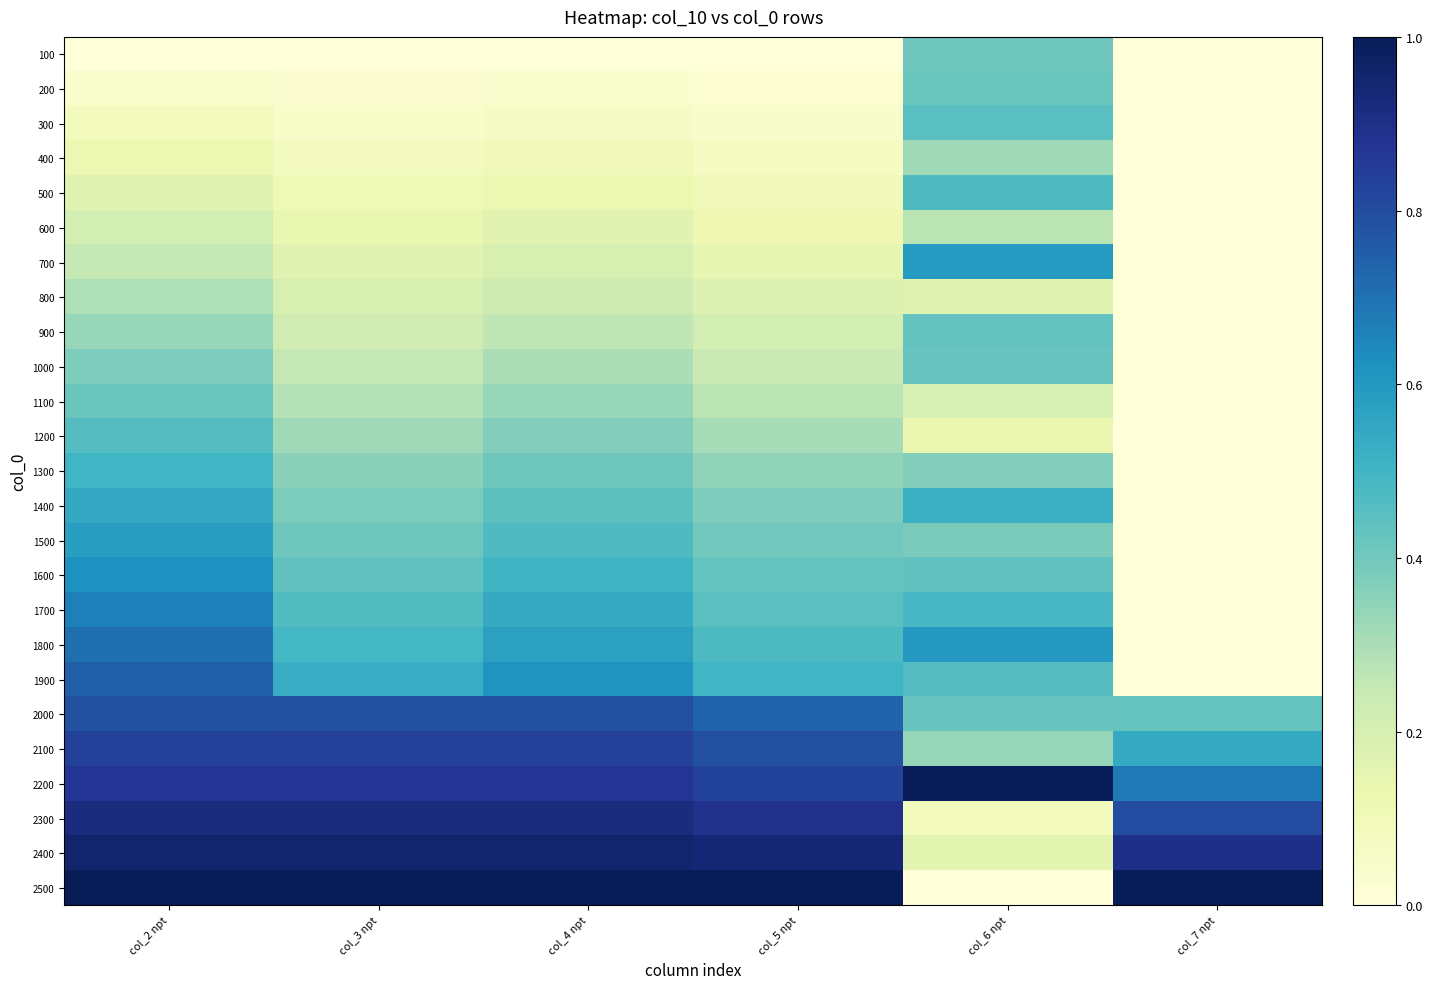

Reading left to right, what are all the values shown in this chart?

100: col_2 npt=0.0	col_3 npt=0.0	col_4 npt=0.0	col_5 npt=0.0	col_6 npt=0.4	col_7 npt=0.0
200: col_2 npt=0.0	col_3 npt=0.0	col_4 npt=0.0	col_5 npt=0.0	col_6 npt=0.4	col_7 npt=0.0
300: col_2 npt=0.1	col_3 npt=0.1	col_4 npt=0.1	col_5 npt=0.0	col_6 npt=0.5	col_7 npt=0.0
400: col_2 npt=0.1	col_3 npt=0.1	col_4 npt=0.1	col_5 npt=0.1	col_6 npt=0.3	col_7 npt=0.0
500: col_2 npt=0.2	col_3 npt=0.1	col_4 npt=0.1	col_5 npt=0.1	col_6 npt=0.5	col_7 npt=0.0
600: col_2 npt=0.2	col_3 npt=0.1	col_4 npt=0.2	col_5 npt=0.1	col_6 npt=0.3	col_7 npt=0.0
700: col_2 npt=0.3	col_3 npt=0.2	col_4 npt=0.2	col_5 npt=0.1	col_6 npt=0.6	col_7 npt=0.0
800: col_2 npt=0.3	col_3 npt=0.2	col_4 npt=0.2	col_5 npt=0.2	col_6 npt=0.2	col_7 npt=0.0
900: col_2 npt=0.3	col_3 npt=0.2	col_4 npt=0.3	col_5 npt=0.2	col_6 npt=0.4	col_7 npt=0.0
1000: col_2 npt=0.4	col_3 npt=0.3	col_4 npt=0.3	col_5 npt=0.2	col_6 npt=0.4	col_7 npt=0.0
1100: col_2 npt=0.4	col_3 npt=0.3	col_4 npt=0.3	col_5 npt=0.3	col_6 npt=0.2	col_7 npt=0.0
1200: col_2 npt=0.5	col_3 npt=0.3	col_4 npt=0.4	col_5 npt=0.3	col_6 npt=0.1	col_7 npt=0.0
1300: col_2 npt=0.5	col_3 npt=0.4	col_4 npt=0.4	col_5 npt=0.3	col_6 npt=0.4	col_7 npt=0.0
1400: col_2 npt=0.5	col_3 npt=0.4	col_4 npt=0.4	col_5 npt=0.4	col_6 npt=0.5	col_7 npt=0.0
1500: col_2 npt=0.6	col_3 npt=0.4	col_4 npt=0.5	col_5 npt=0.4	col_6 npt=0.4	col_7 npt=0.0
1600: col_2 npt=0.6	col_3 npt=0.4	col_4 npt=0.5	col_5 npt=0.4	col_6 npt=0.4	col_7 npt=0.0
1700: col_2 npt=0.7	col_3 npt=0.5	col_4 npt=0.5	col_5 npt=0.4	col_6 npt=0.5	col_7 npt=0.0
1800: col_2 npt=0.7	col_3 npt=0.5	col_4 npt=0.6	col_5 npt=0.5	col_6 npt=0.6	col_7 npt=0.0
1900: col_2 npt=0.7	col_3 npt=0.5	col_4 npt=0.6	col_5 npt=0.5	col_6 npt=0.5	col_7 npt=0.0
2000: col_2 npt=0.8	col_3 npt=0.8	col_4 npt=0.8	col_5 npt=0.7	col_6 npt=0.4	col_7 npt=0.4
2100: col_2 npt=0.8	col_3 npt=0.8	col_4 npt=0.8	col_5 npt=0.8	col_6 npt=0.3	col_7 npt=0.5
2200: col_2 npt=0.9	col_3 npt=0.9	col_4 npt=0.9	col_5 npt=0.8	col_6 npt=1.0	col_7 npt=0.7
2300: col_2 npt=0.9	col_3 npt=0.9	col_4 npt=0.9	col_5 npt=0.9	col_6 npt=0.1	col_7 npt=0.8
2400: col_2 npt=1.0	col_3 npt=1.0	col_4 npt=1.0	col_5 npt=0.9	col_6 npt=0.2	col_7 npt=0.9
2500: col_2 npt=1.0	col_3 npt=1.0	col_4 npt=1.0	col_5 npt=1.0	col_6 npt=0.0	col_7 npt=1.0